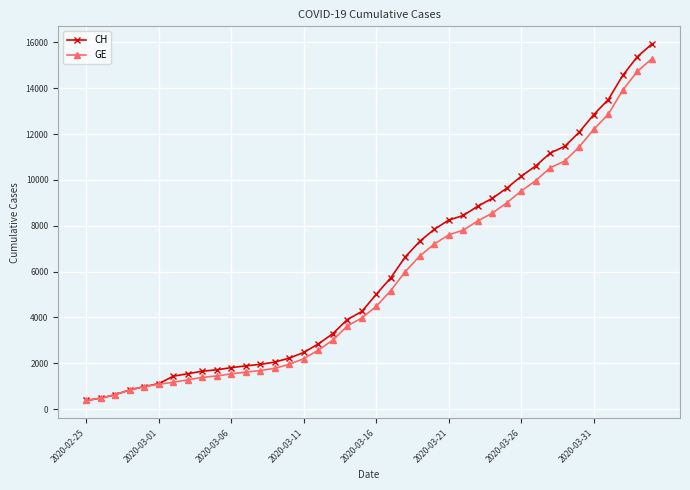

What is the value of the CH point at the 39th from the left?

15375